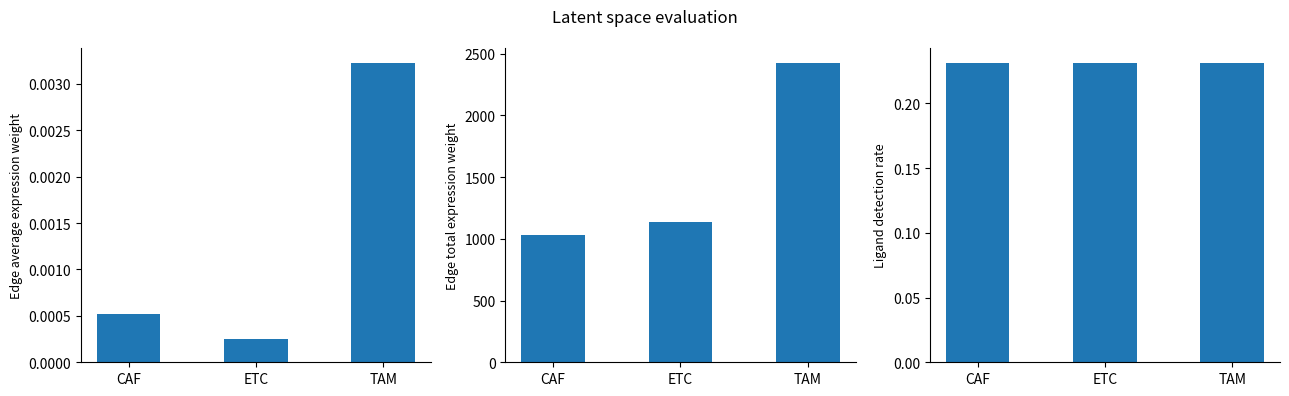

What is the difference between the Edge total expression weight values at ETC and CAF?

104.3